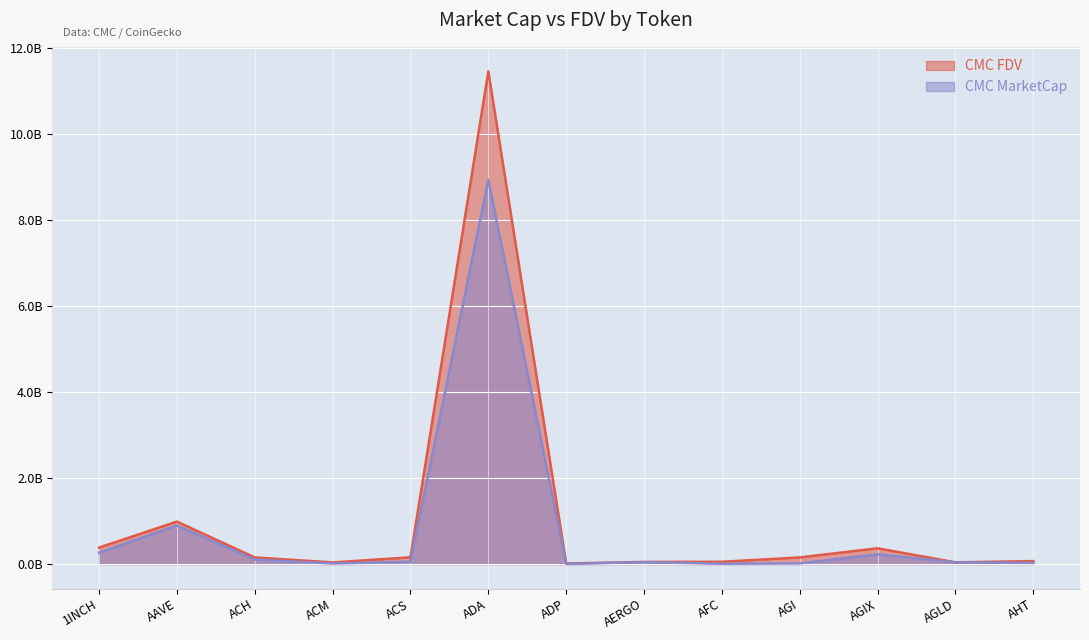

List the series in order of their overall mean, highest first.

CMC FDV, CMC MarketCap